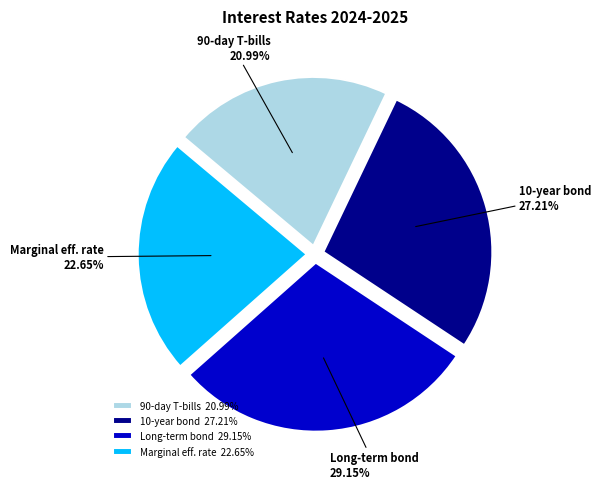

Combined, do 90-day T-bills and Marginal eff. rate account for over 50%?

No